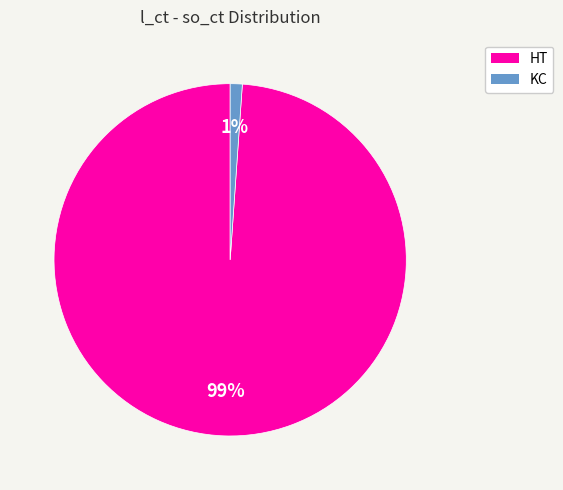

Does KC account for over 50% of the chart?

No